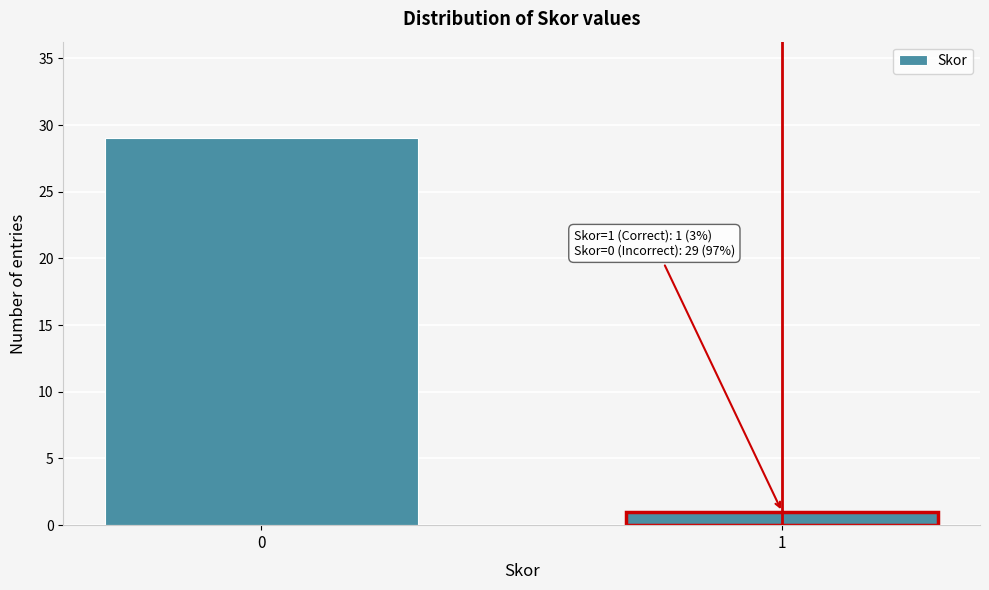

Reading right to left, list all the values displayed in this chart.

1=1	0=29